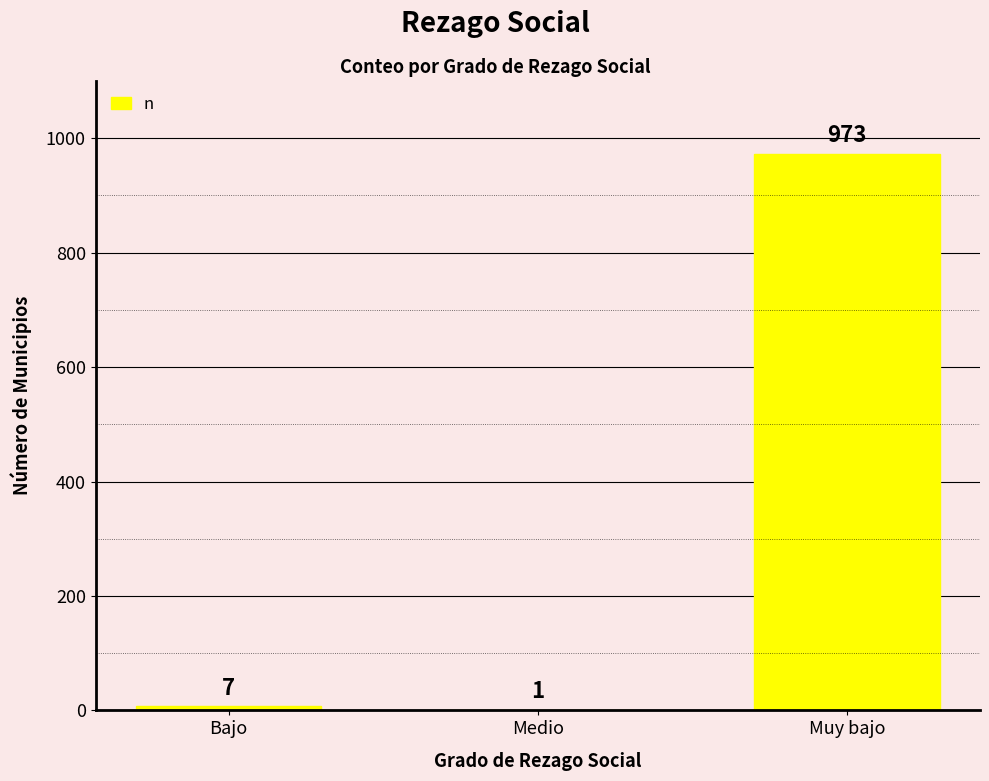

What is the greatest value displayed?

973